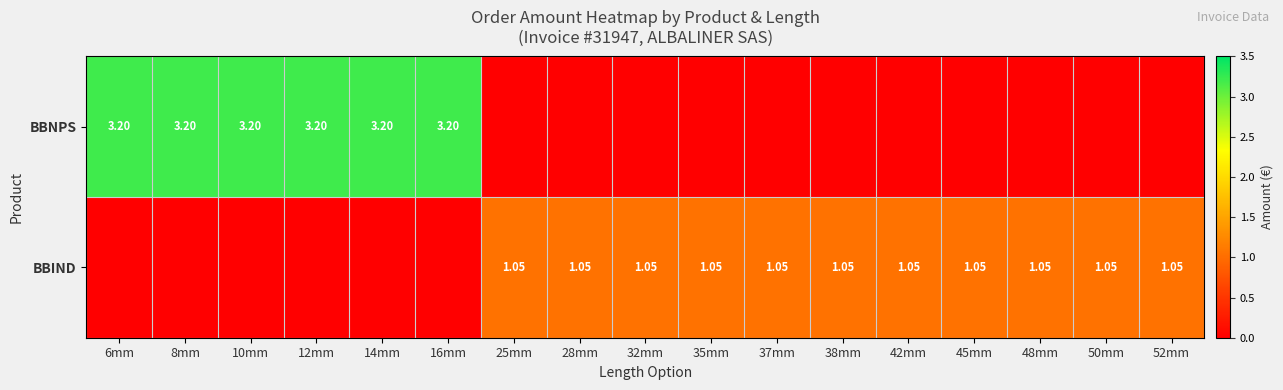

List the series in order of their overall mean, lowest first.

BBIND, BBNPS